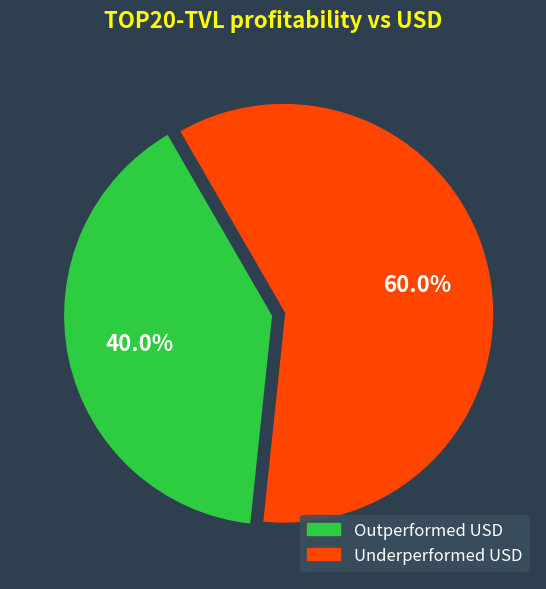

Between Underperformed USD and Outperformed USD, which is larger?

Underperformed USD